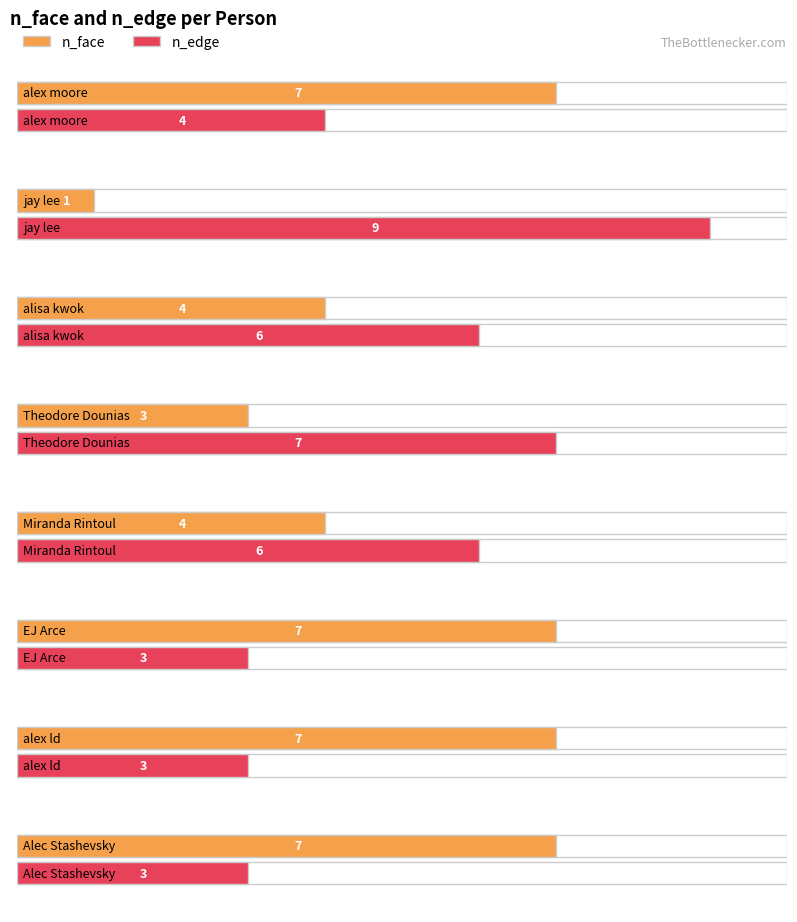

Rank the series by their average value, from highest to lowest.

n_edge, n_face